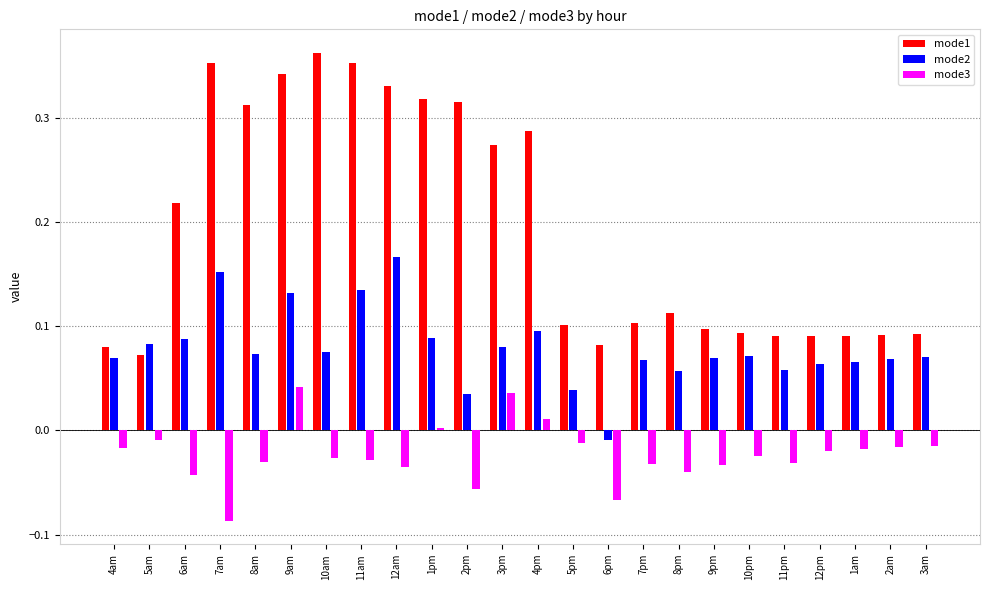

The value of mode2 at 1pm is 0.1. True or false?

True